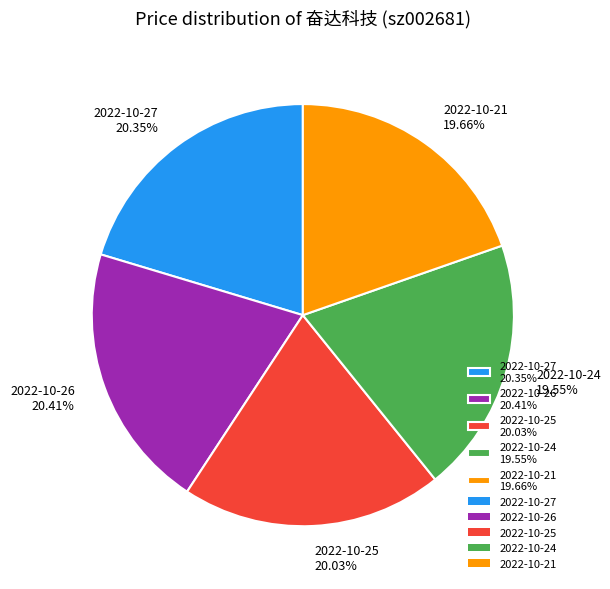

Do 2022-10-26 20.41% and 2022-10-21 19.66% together represent more than half of the pie?

No